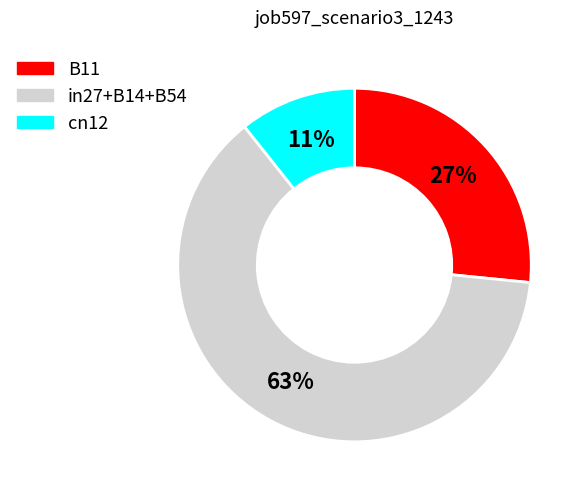

To the nearest percent, what is the average slice percentage?

33%